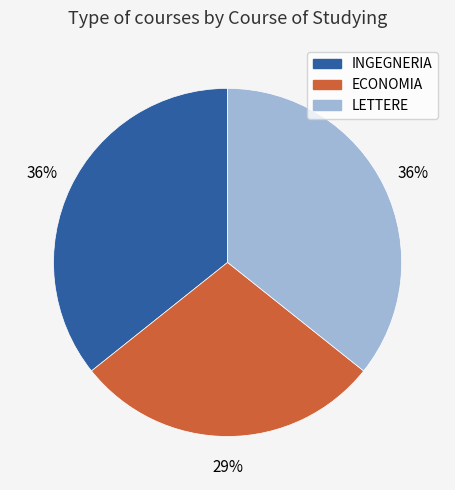

Which slice is the smallest?

ECONOMIA